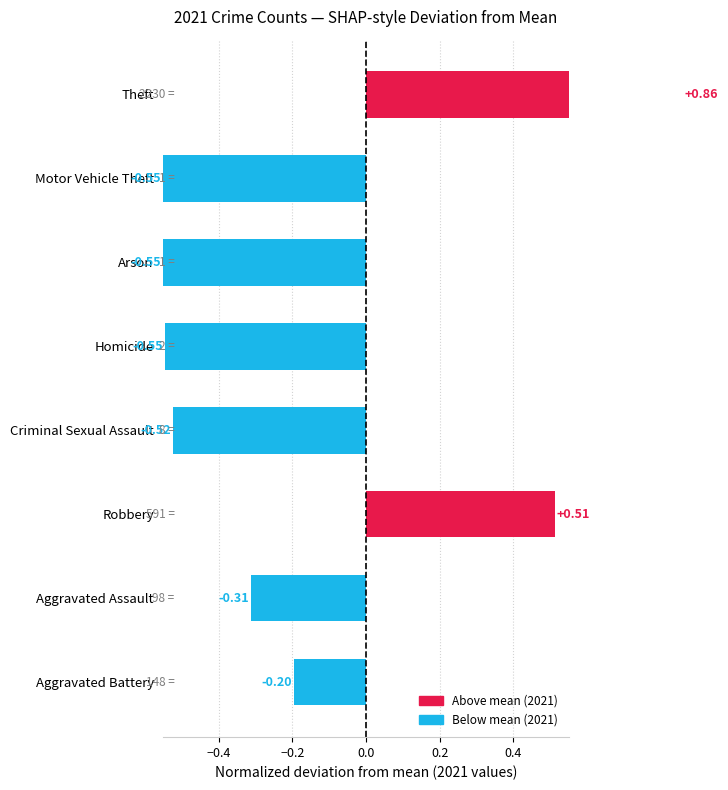

The value at Arson is -0.9. True or false?

False